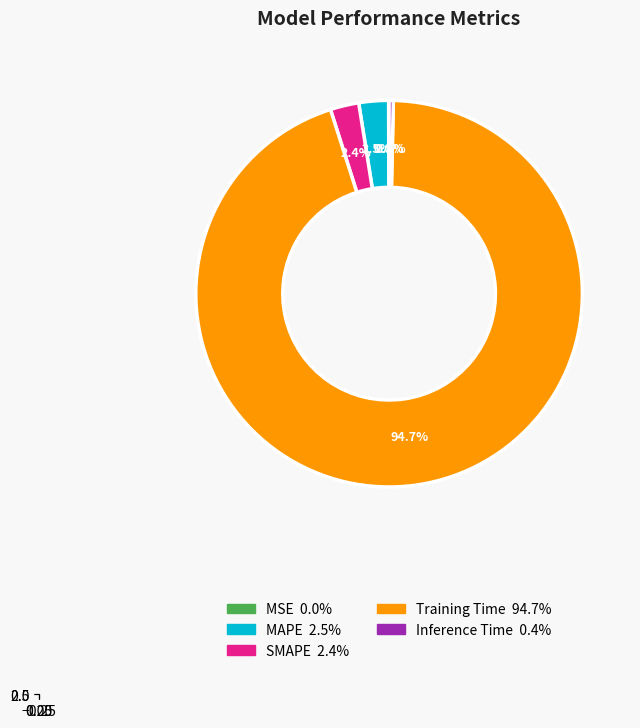

What is the majority slice?

Training Time